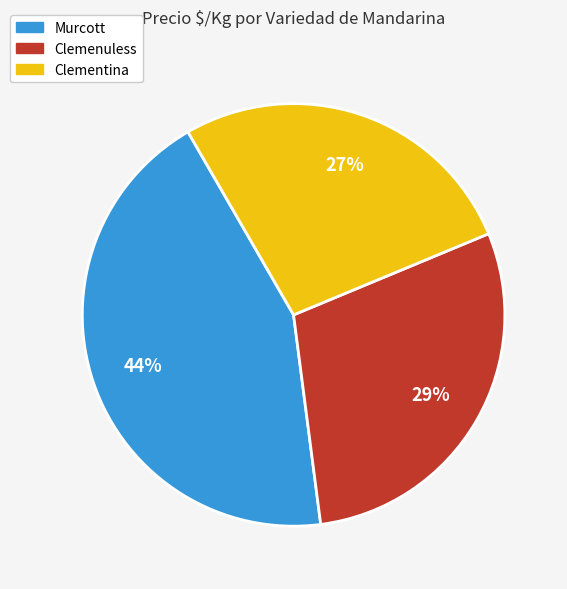

Which slice is the largest?

Murcott